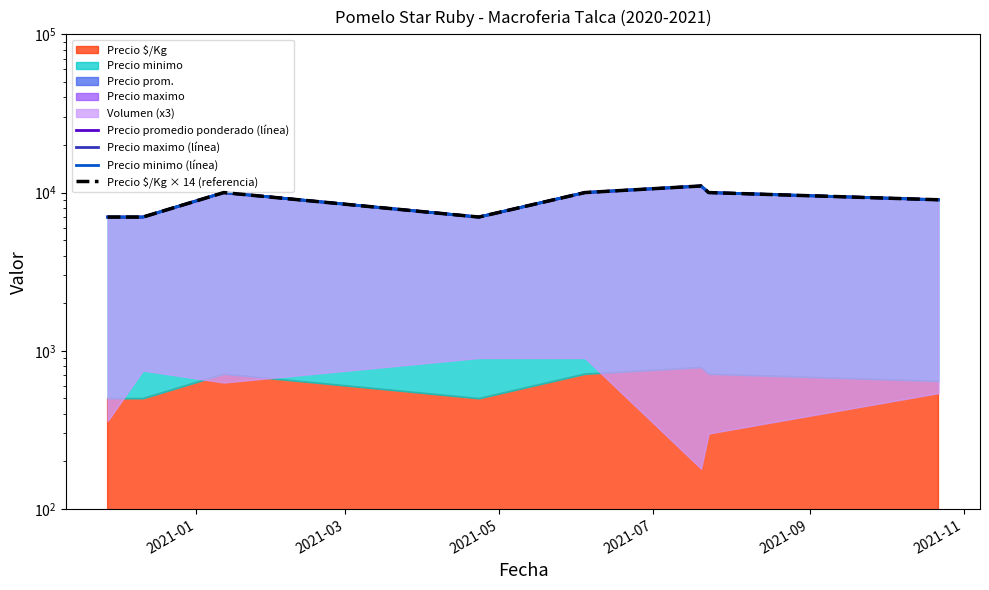

Which series has the largest total across all categories?

Precio promedio ponderado (línea)